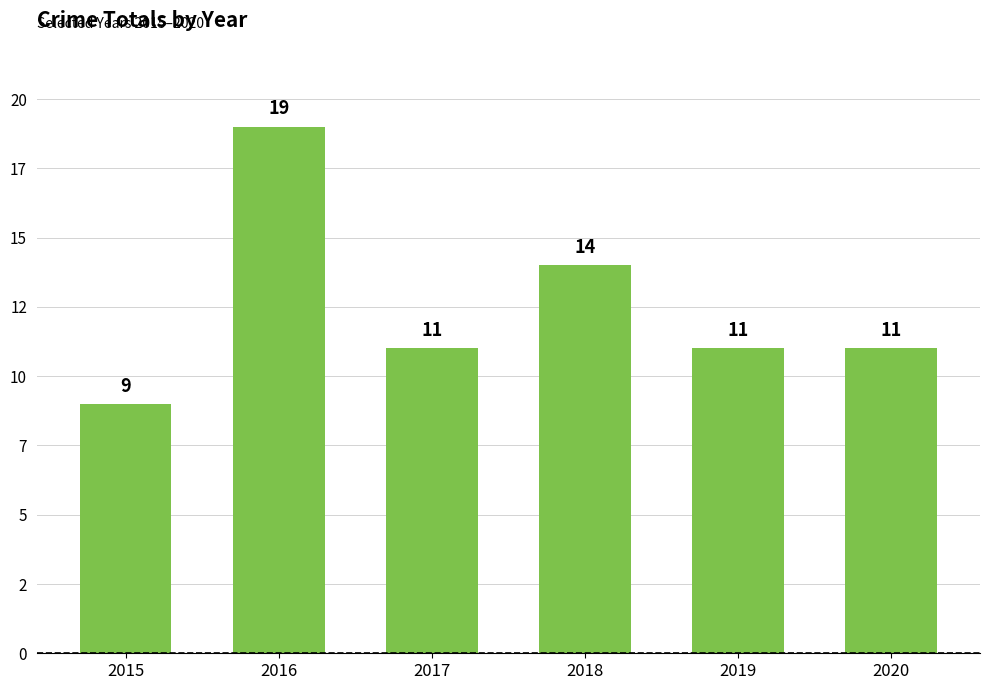

What is the change in value from 2017 to 2018?

+3